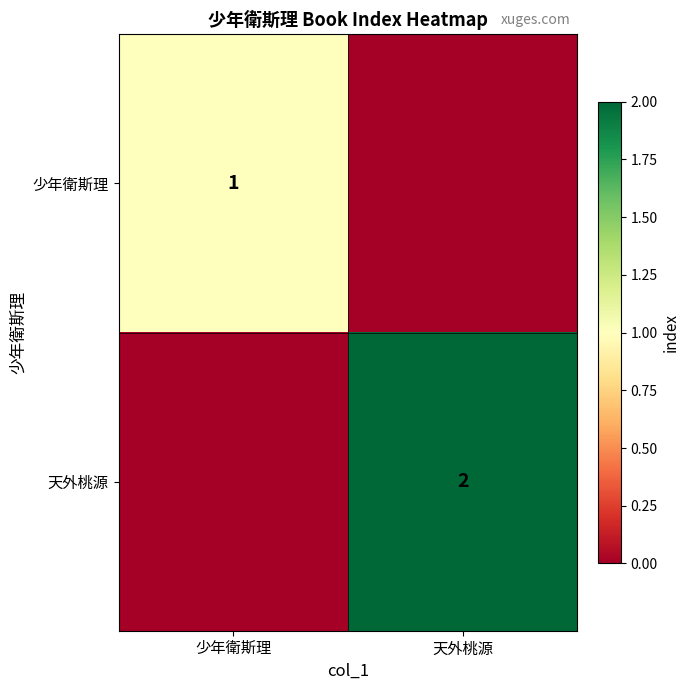

What is the maximum value shown in the chart?

2